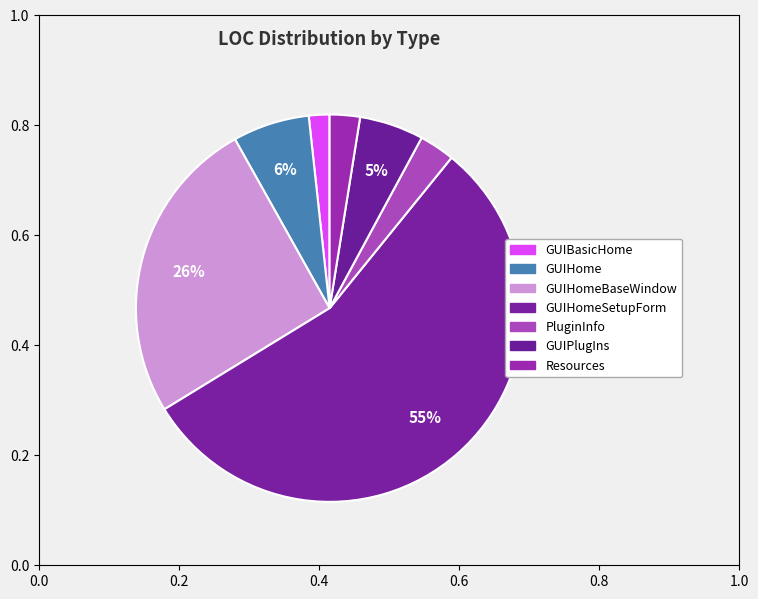

Which slice is the smallest?

GUIBasicHome